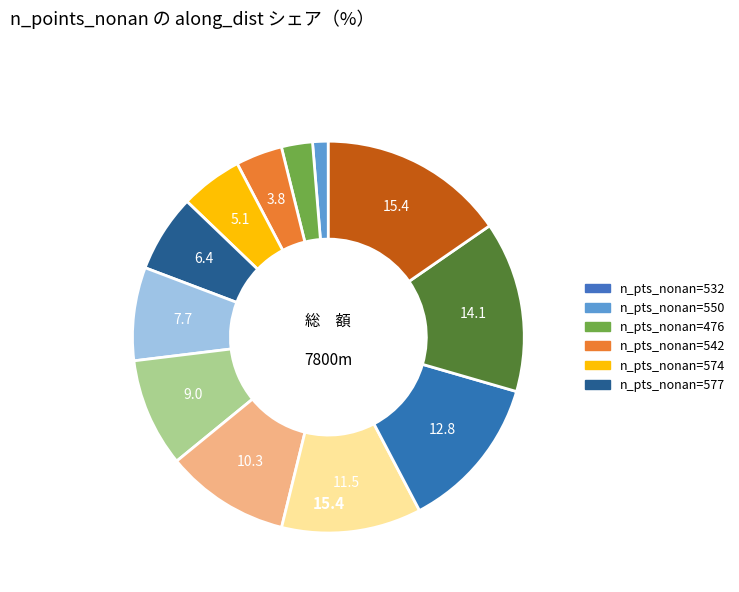

Is there any slice that represents more than half of the pie?

No